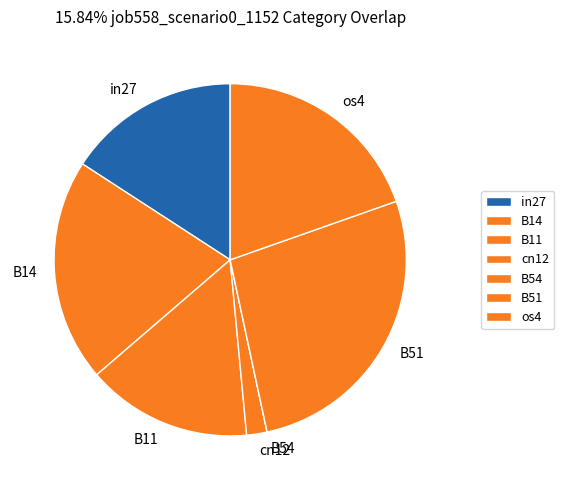

Which has a higher value, cn12 or B11?

B11